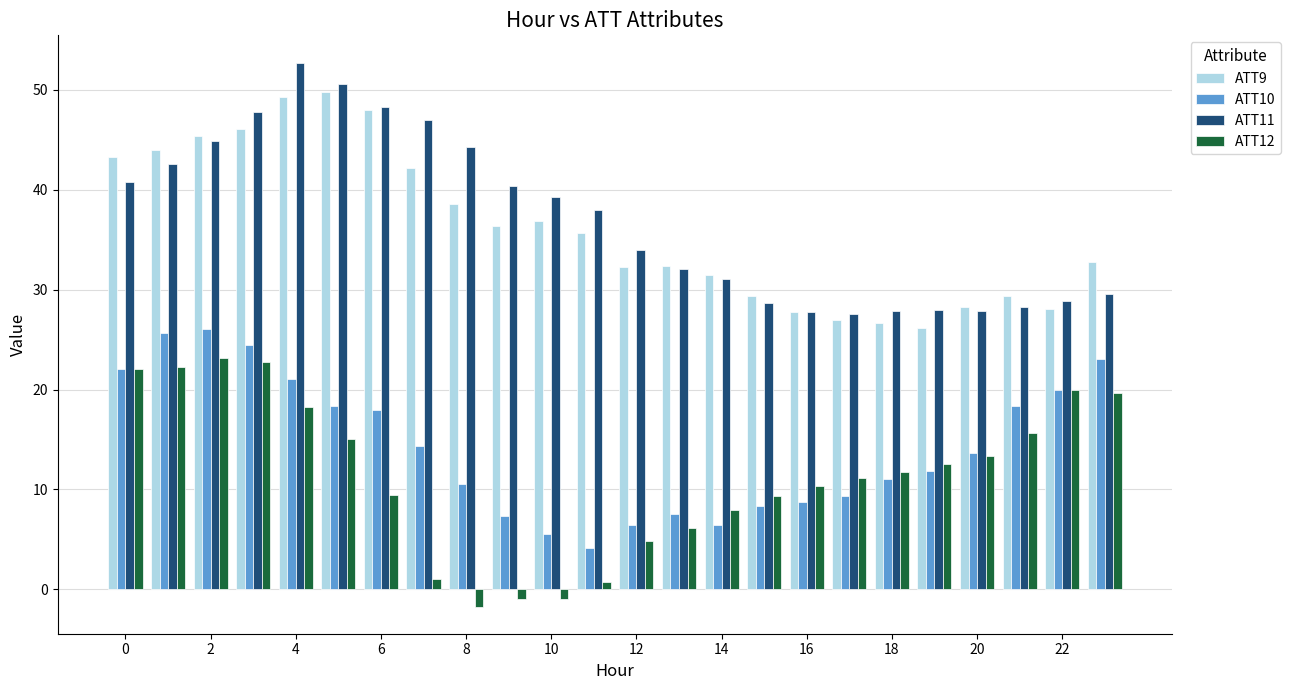

How many data points does each series have?

24